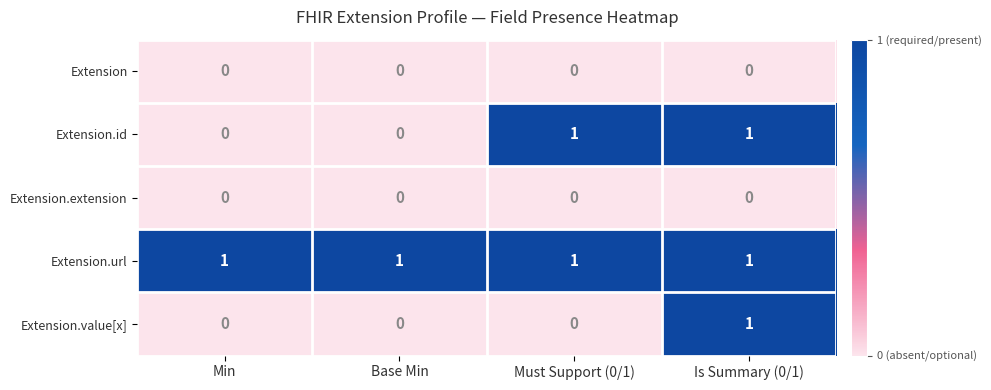

How many values in the Extension.value[x] series exceed 0?

1